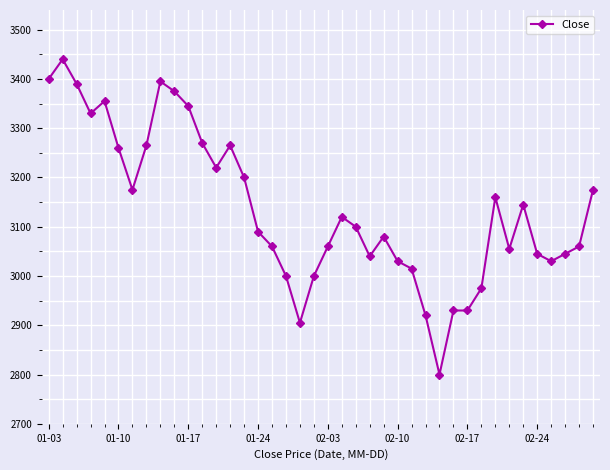

How many lines are shown in the chart?

1